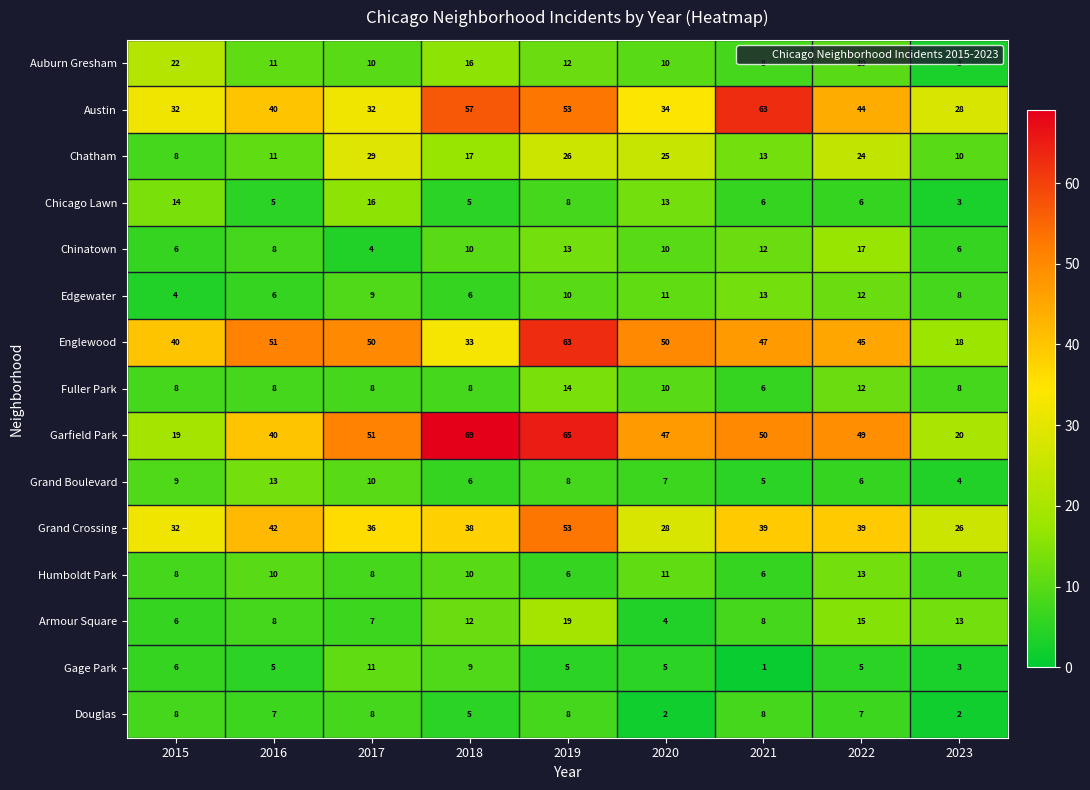

List the labels in order of Garfield Park value, largest first.

2018, 2019, 2017, 2021, 2022, 2020, 2016, 2023, 2015